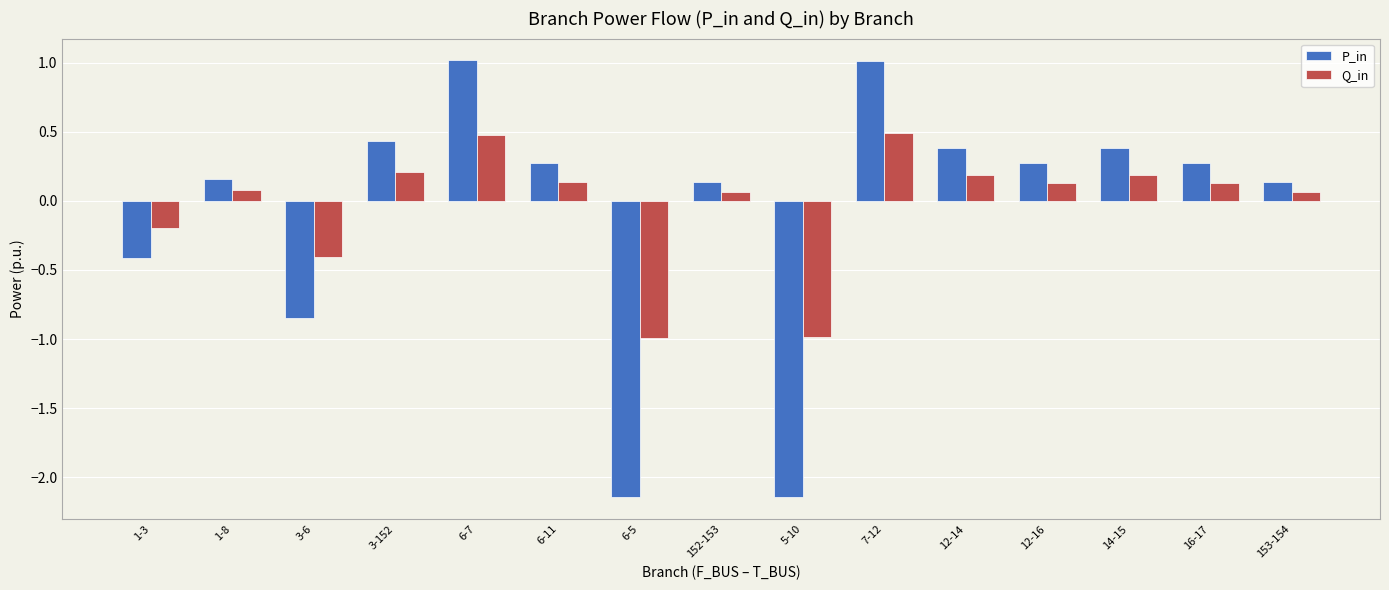

What are all the series names shown in the legend?

P_in, Q_in